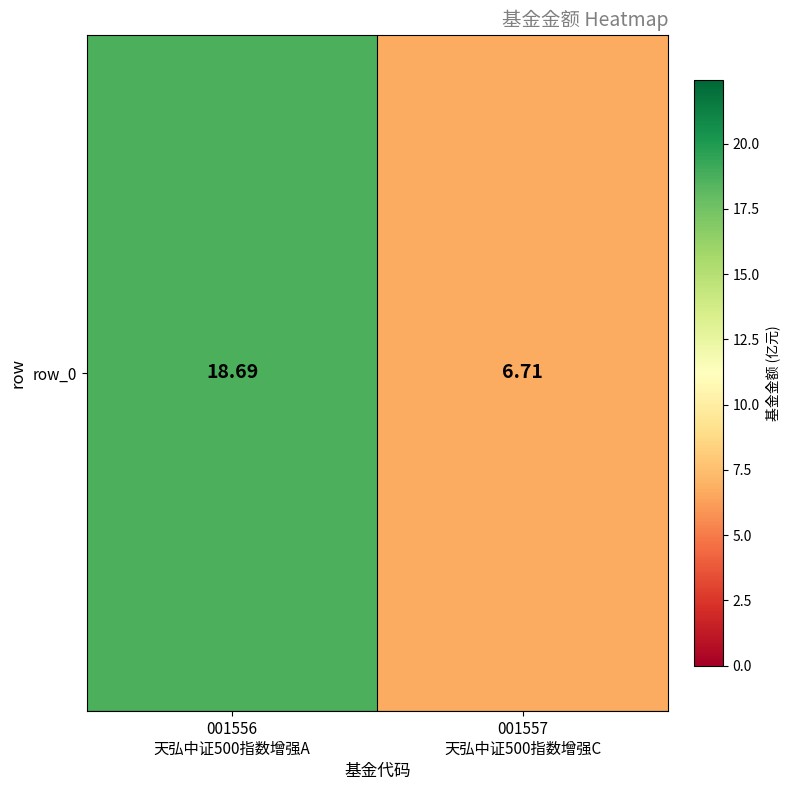

Rank the categories by value from highest to lowest.

001556
天弘中证500指数增强A, 001557
天弘中证500指数增强C